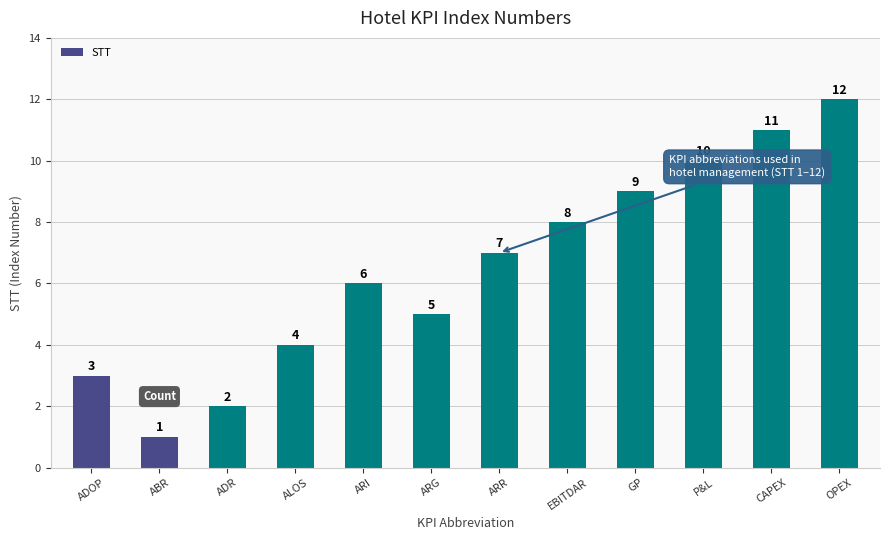

What is the minimum value shown in the chart?

1